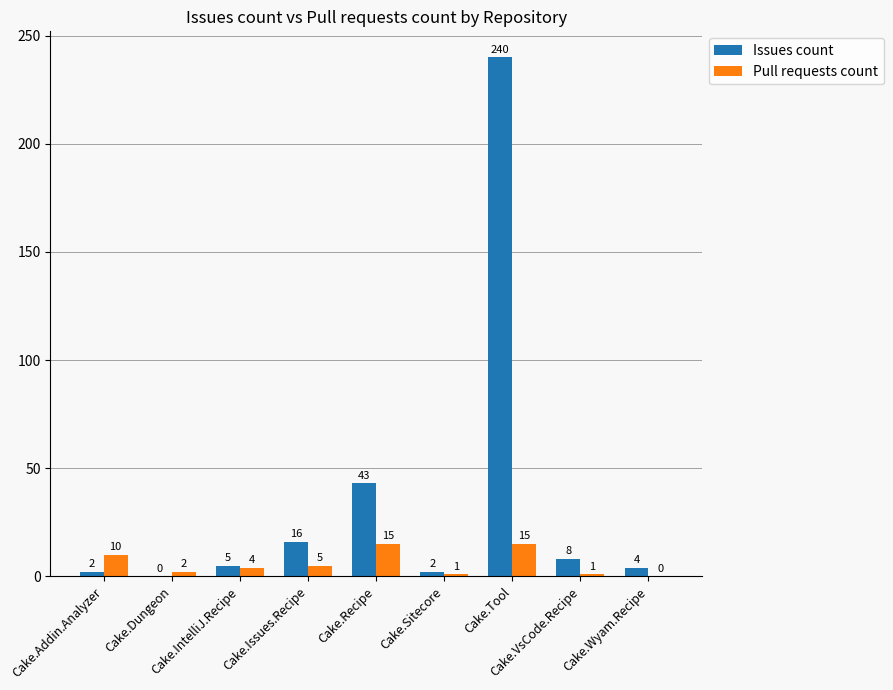

What are all the series names shown in the legend?

Issues count, Pull requests count